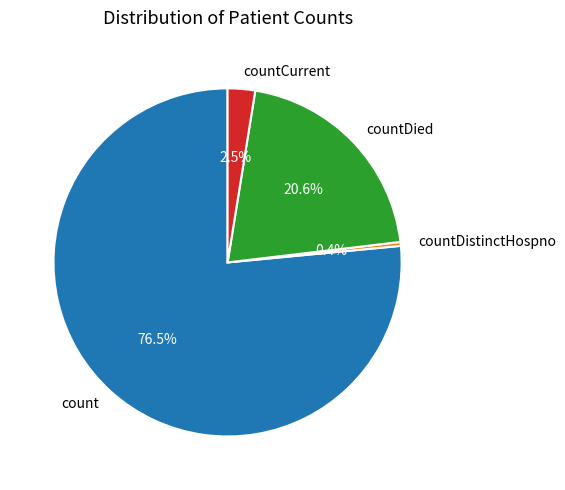

What percentage is NOT represented by countDistinctHospno?

99.6%